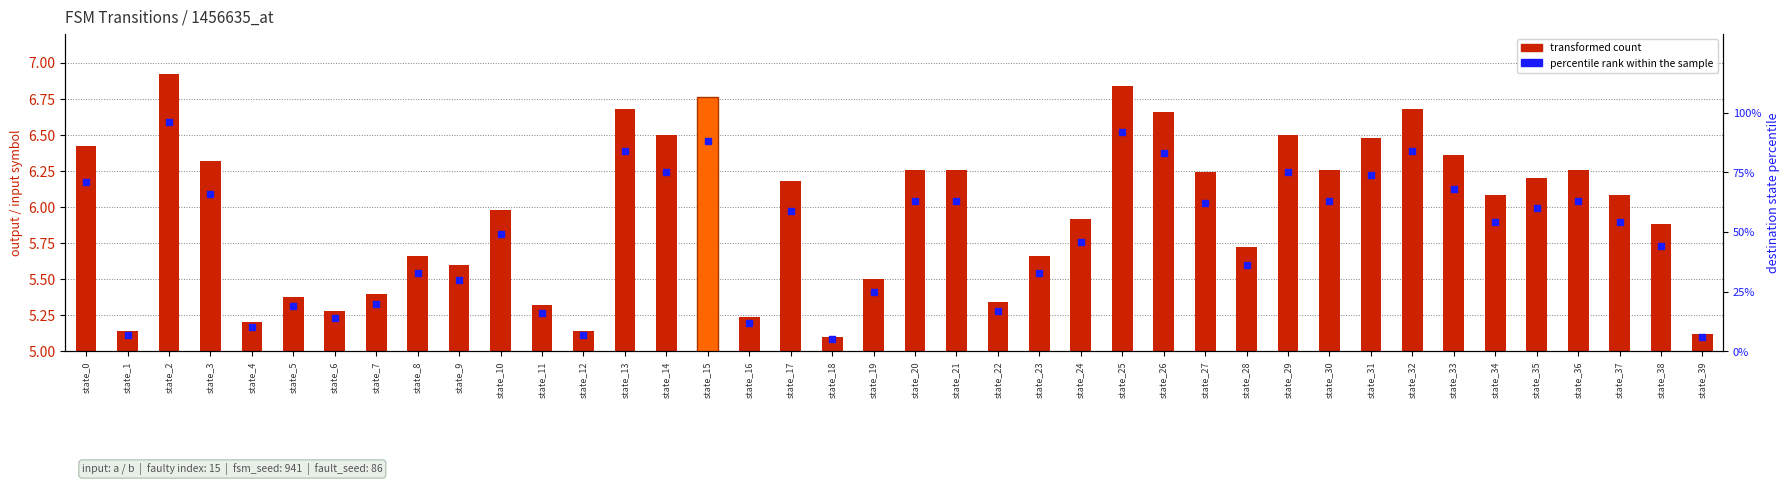

At which category is the sum across all series the highest?

state_2